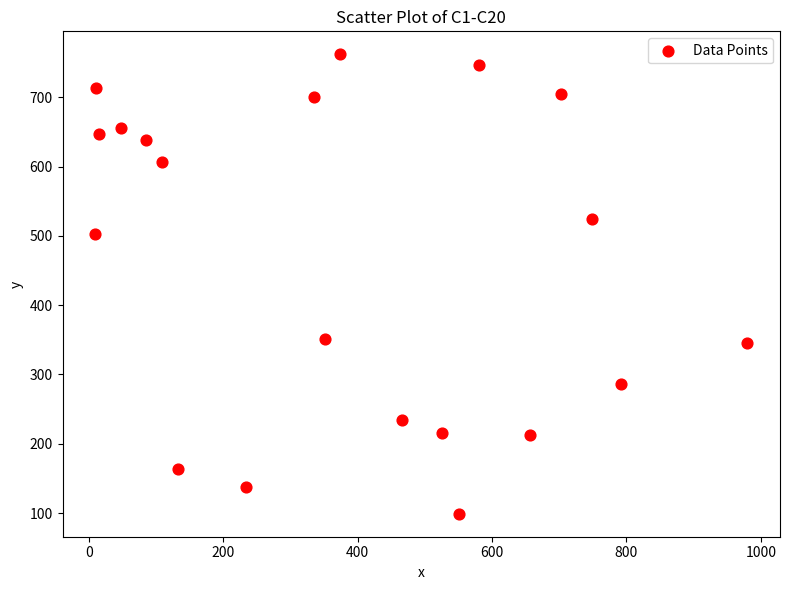

What is the range of X values (max minus min)?

971